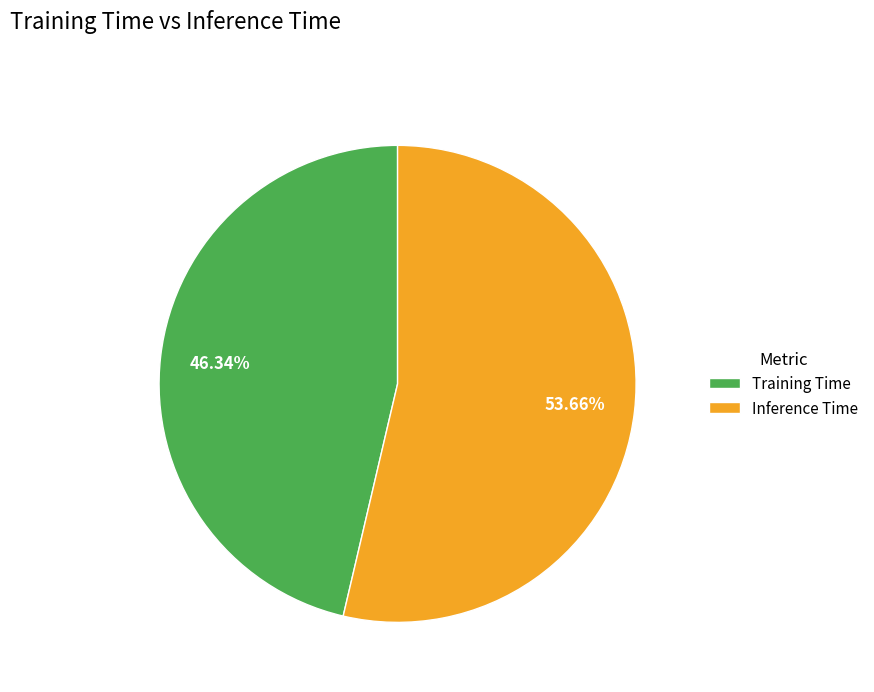

True or false: Inference Time accounts for 54% of the total.

True